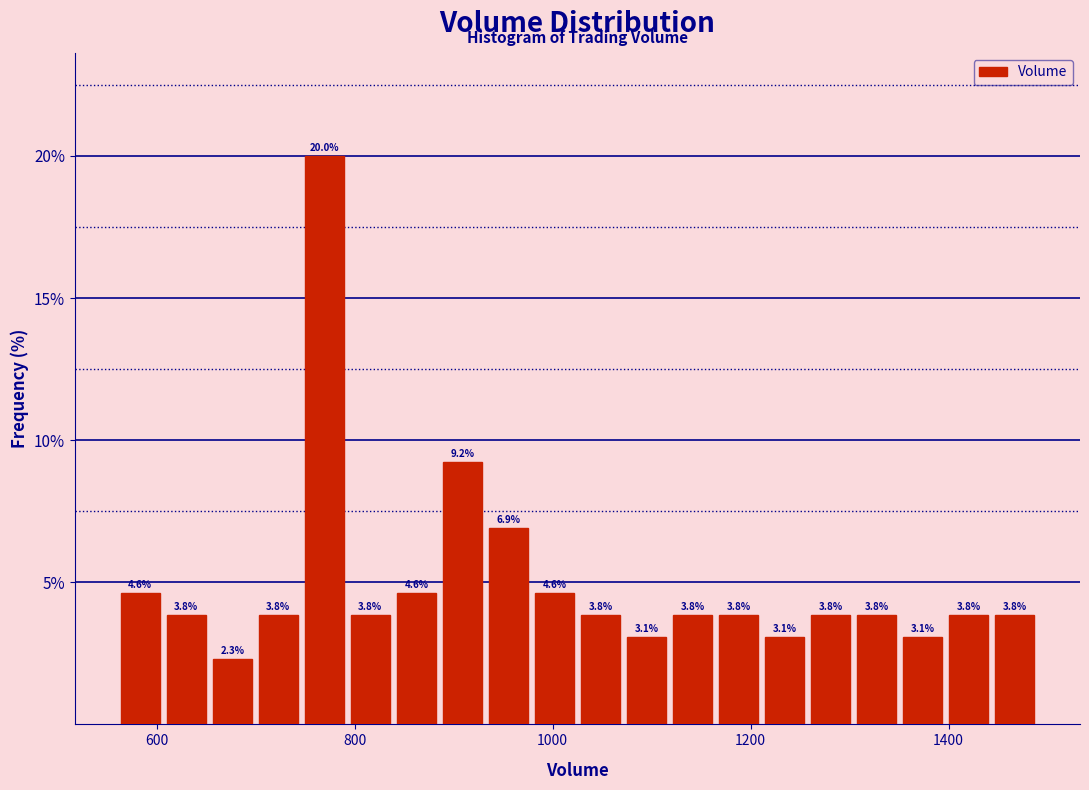

Around what value on the x-axis is the tallest bar? Give the approximate position of its centre, as read against the axis.

760